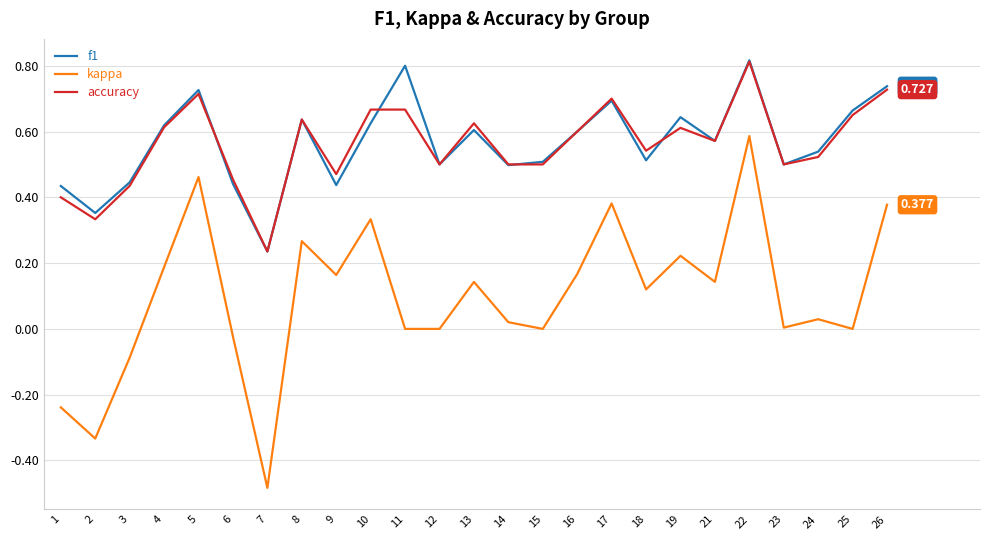

Is the value of kappa at 9 greater than the value of f1 at 16?

No